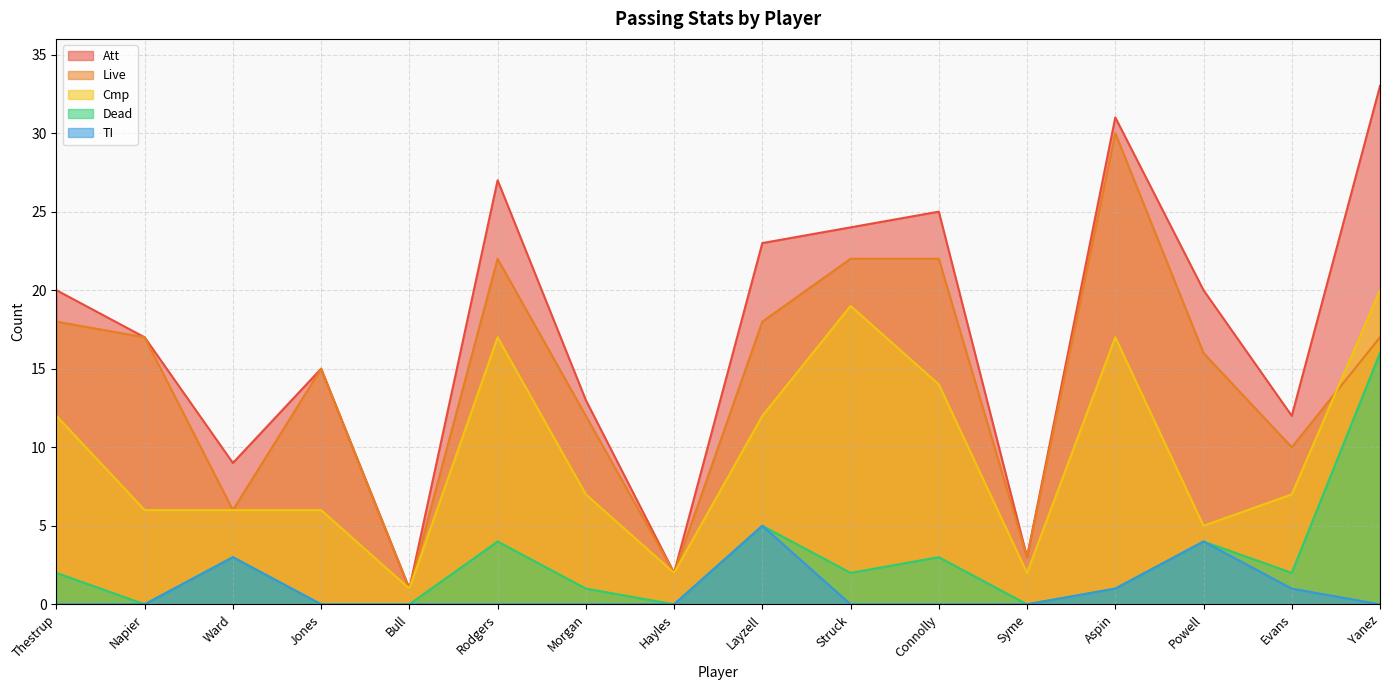

Which category has the highest value in the Att series?

Yanez